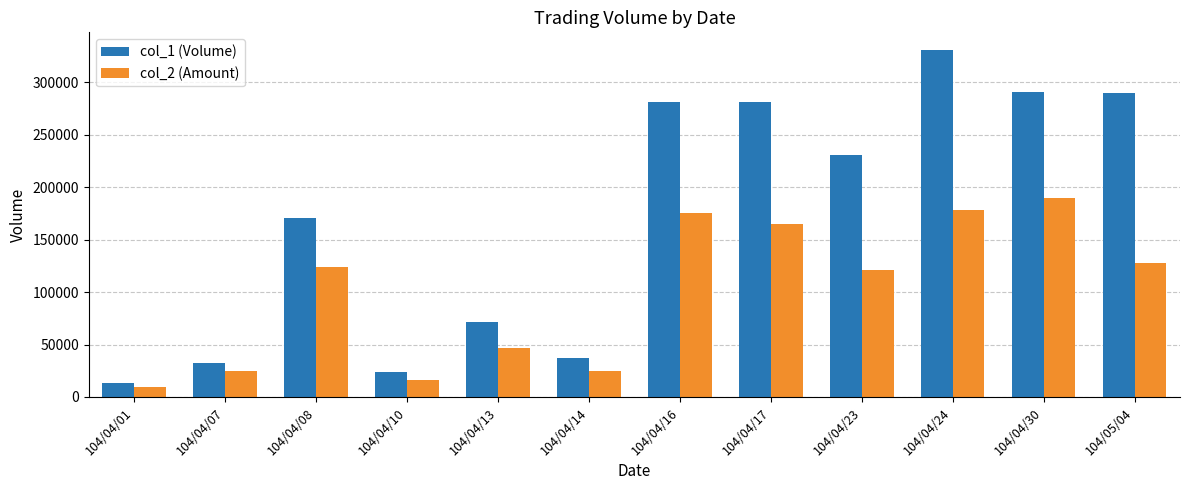

What is the value of the col_1 (Volume) bar at the 4th from the left?

24000